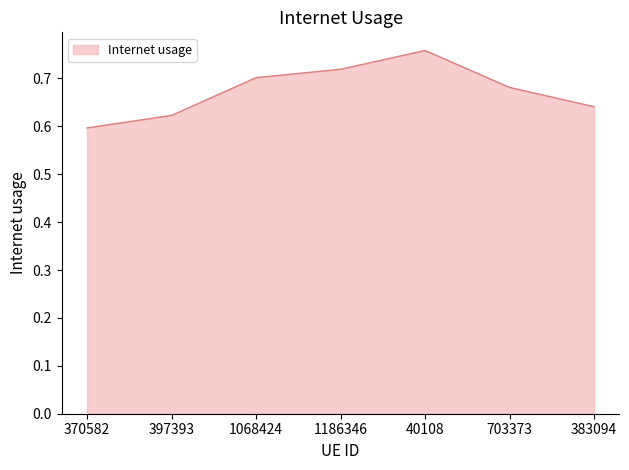

List the labels in order of value, smallest first.

370582, 397393, 383094, 703373, 1068424, 1186346, 40108